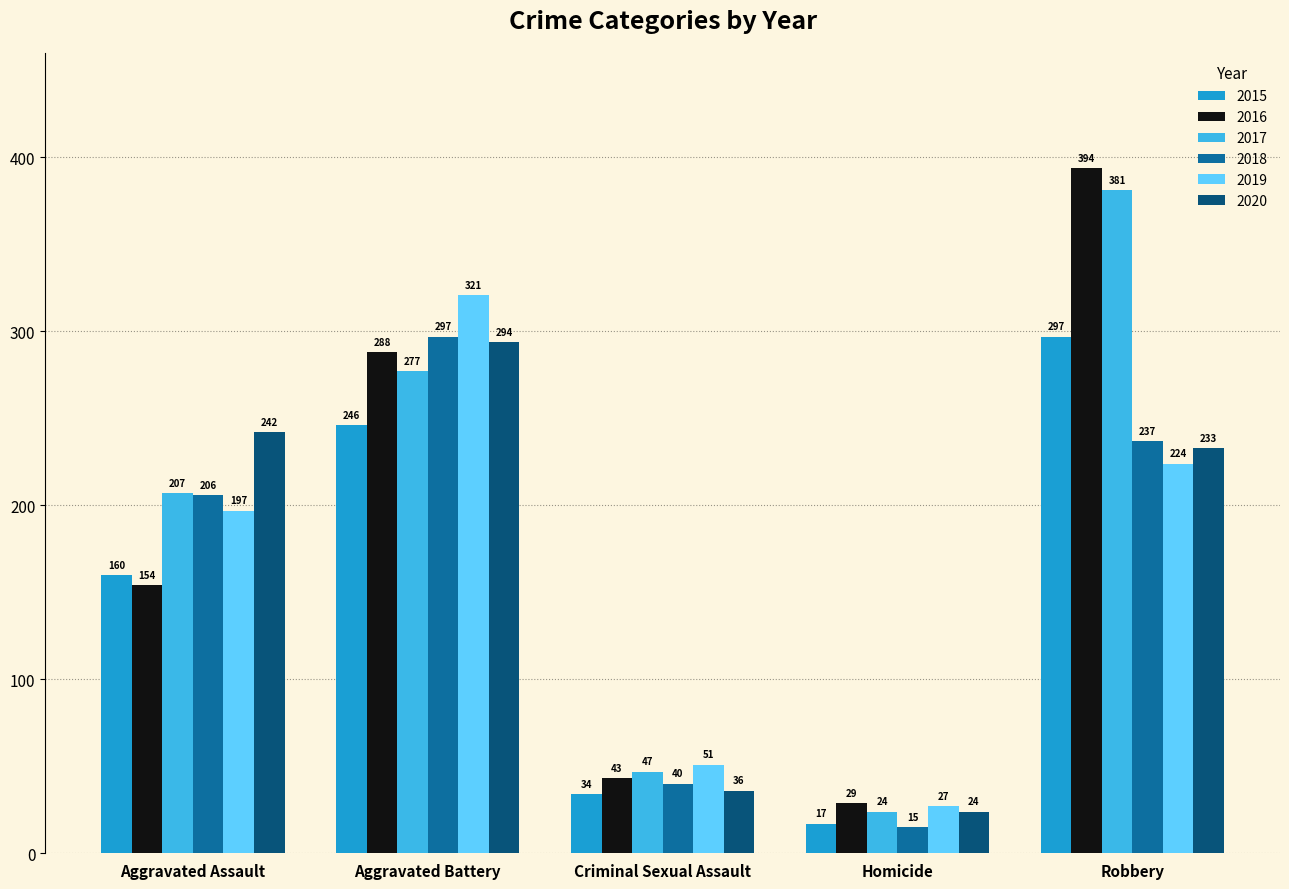

Read the 2015 value at Robbery.

297